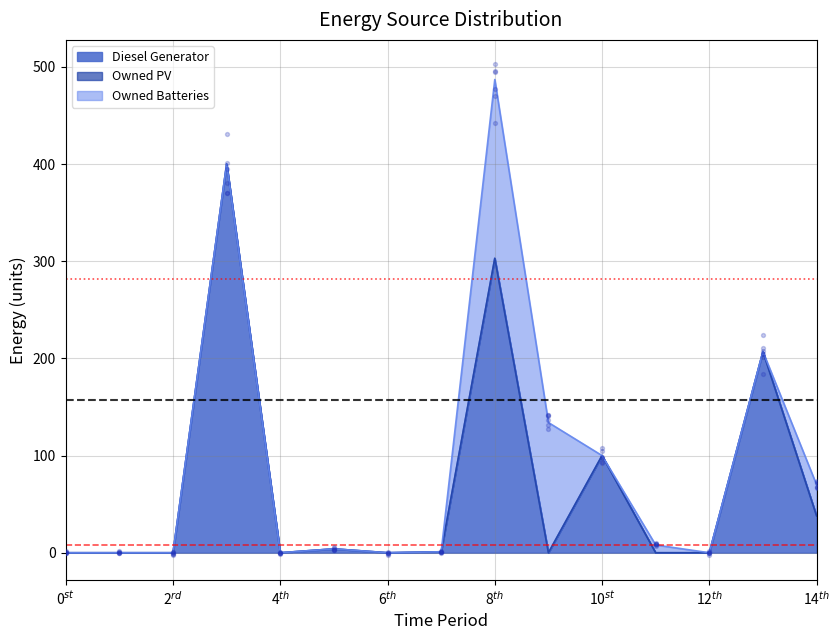

What are all the series names shown in the legend?

Diesel Generator, Owned PV, Owned Batteries